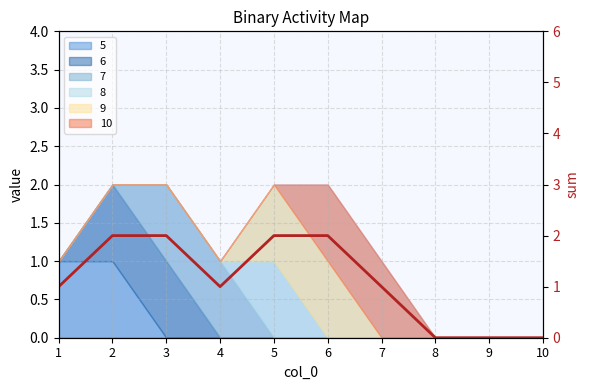

How many data points are less than 1?

3